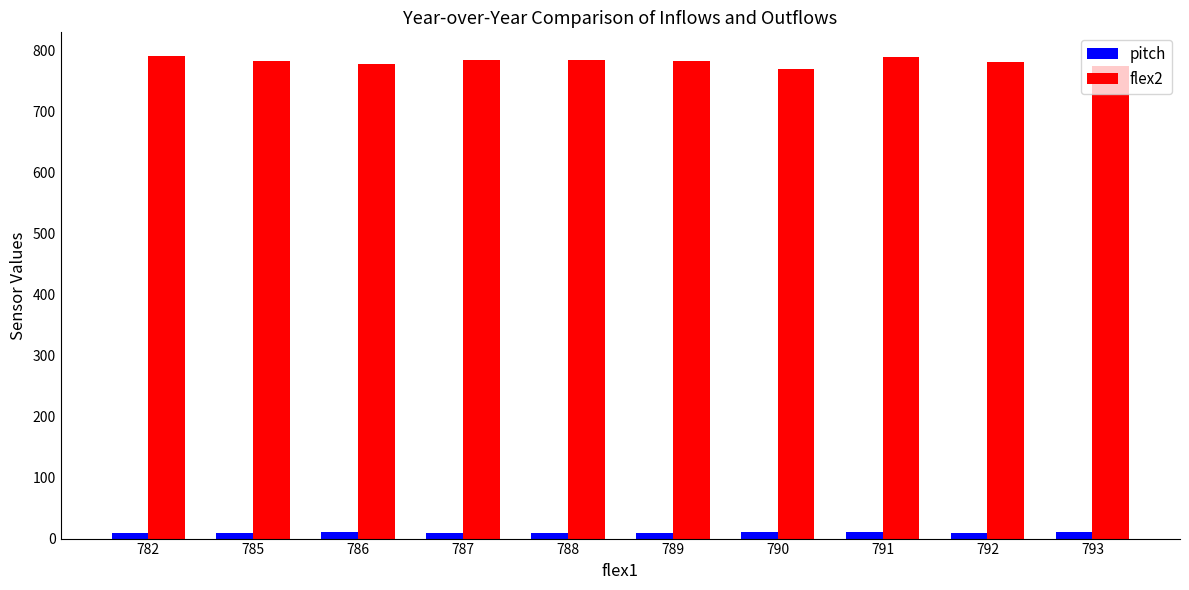

Which series has the largest range (max minus min)?

flex2